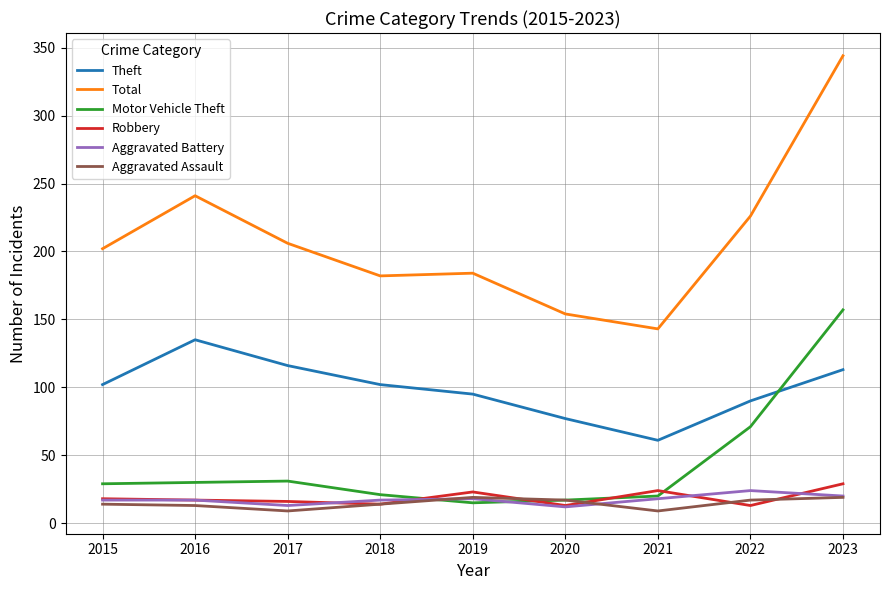

What is the spread (max minus min) of values at 2020?

142